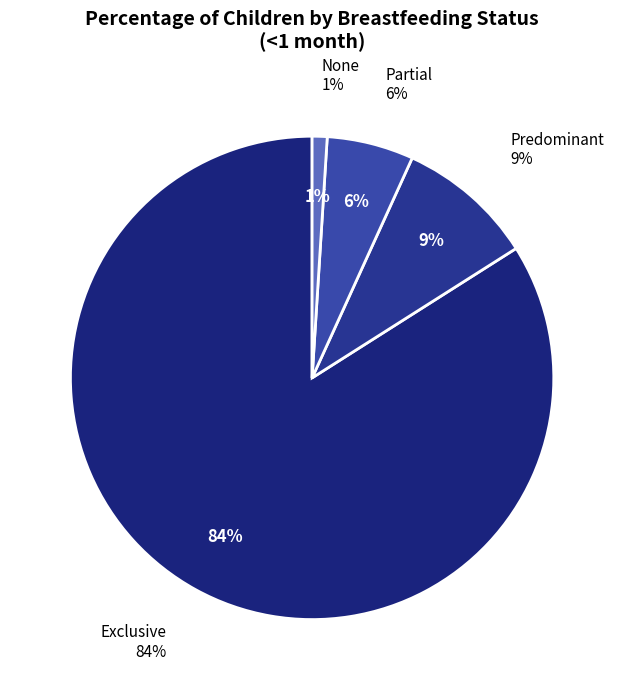

Which category has the smallest portion of the pie?

None